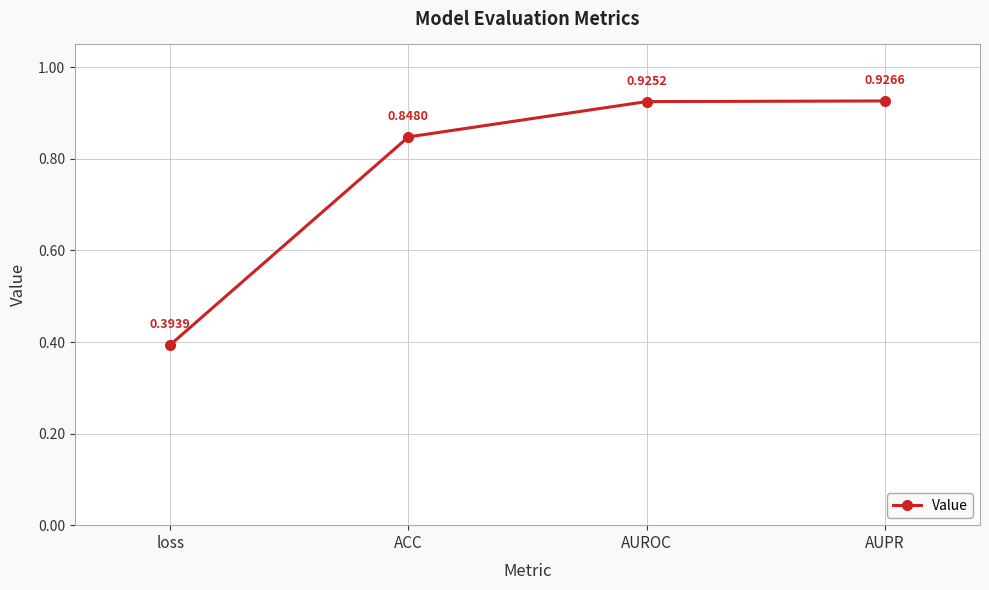

What is the change in value from loss to ACC?

+0.5